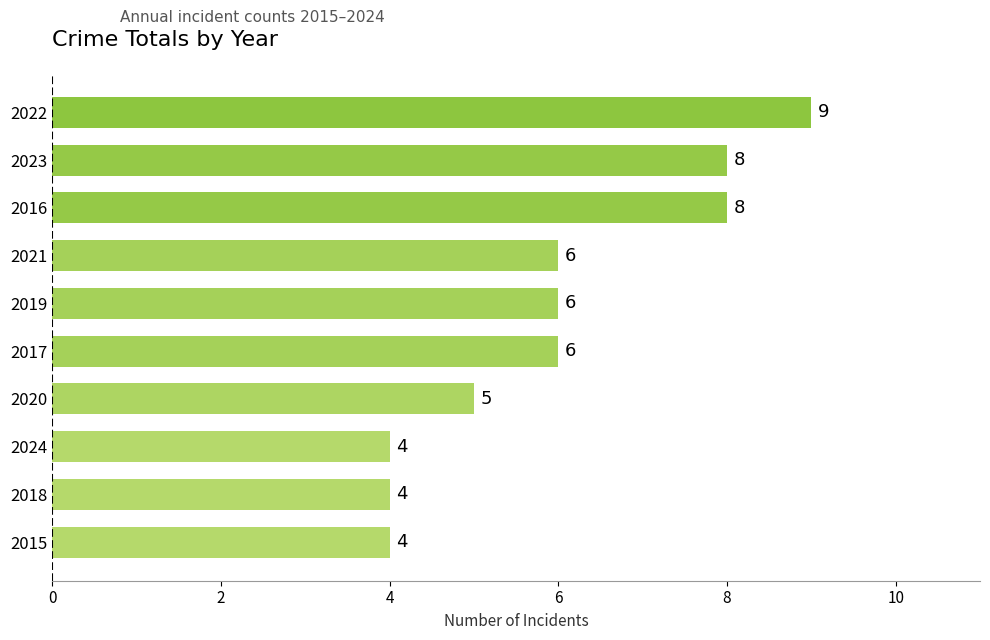

The chart shows a value of 8 at 2016. True or false?

True